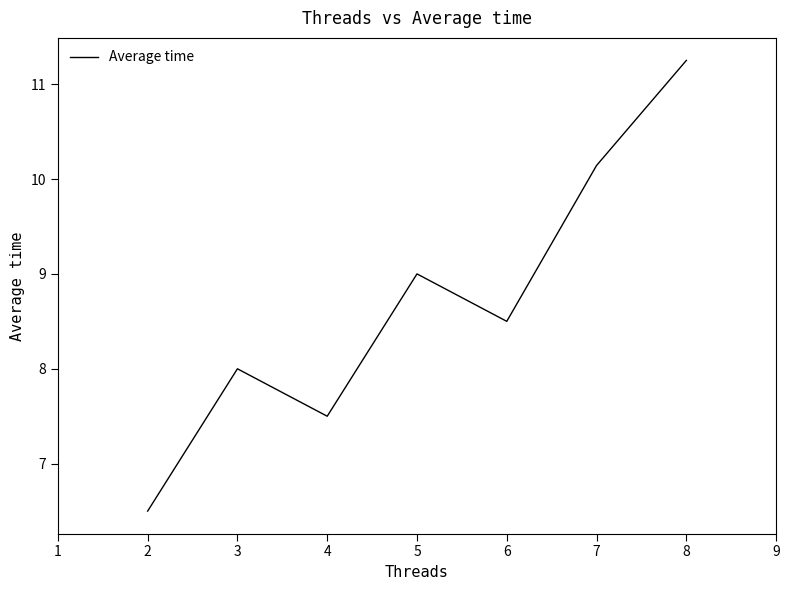

How many interior local peaks (higher than both neighbors) does the data have?

2